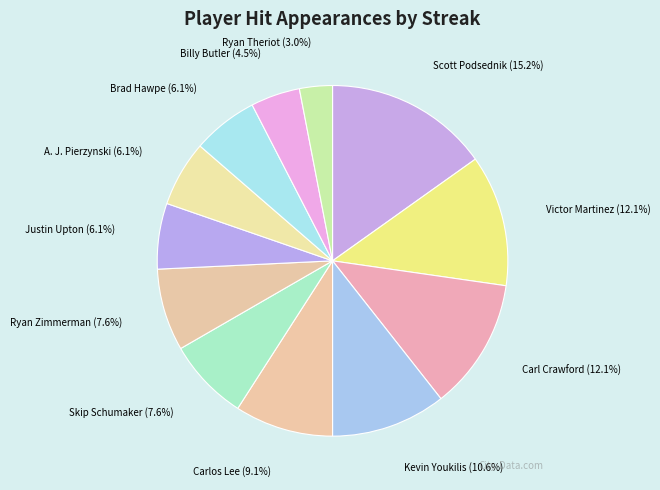

Count the number of slices in the pie.

12